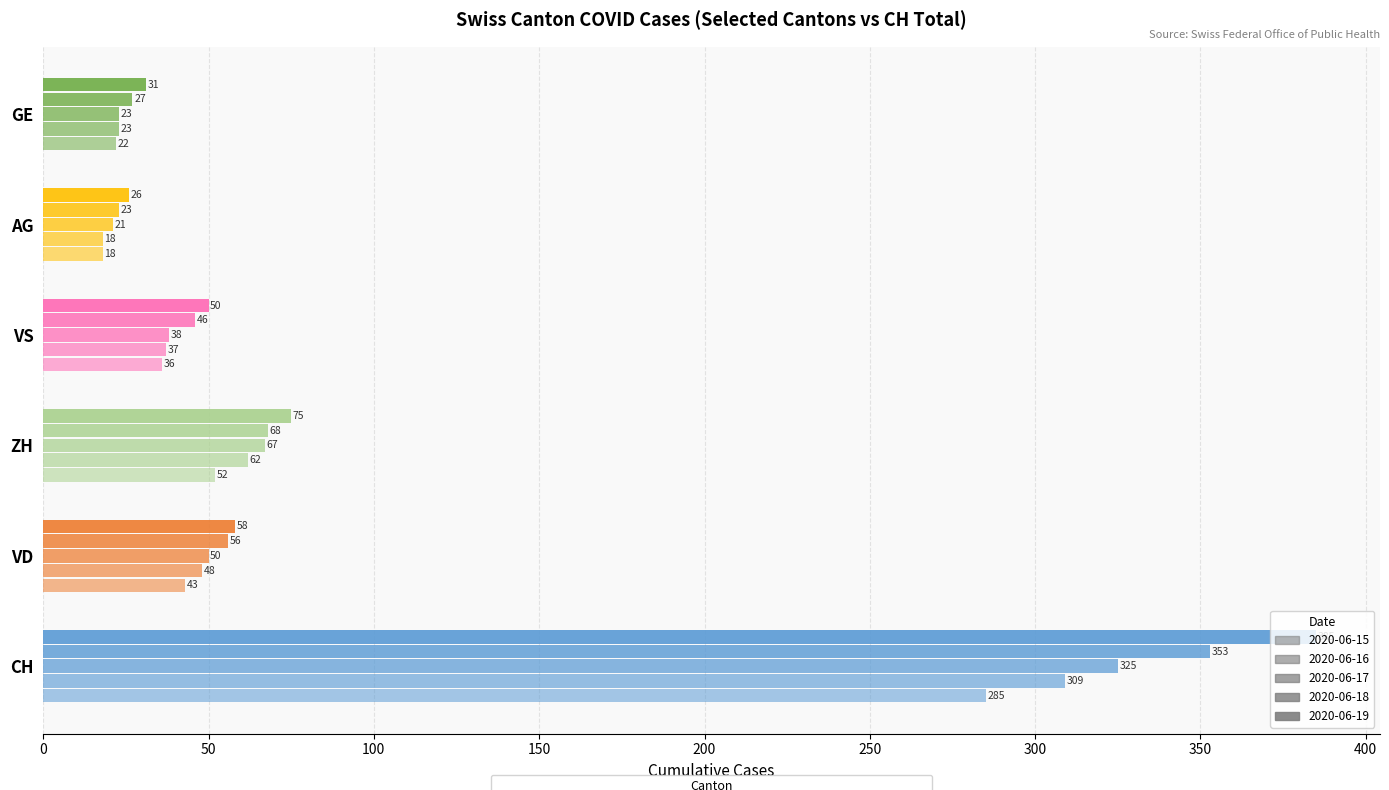

How many data points does each series have?

6